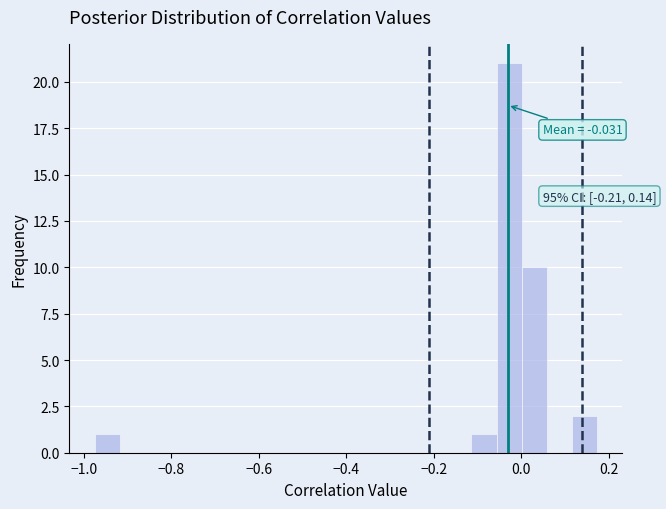

Read against the x-axis, roughly where is the centre of the tallest bar?

-0.02